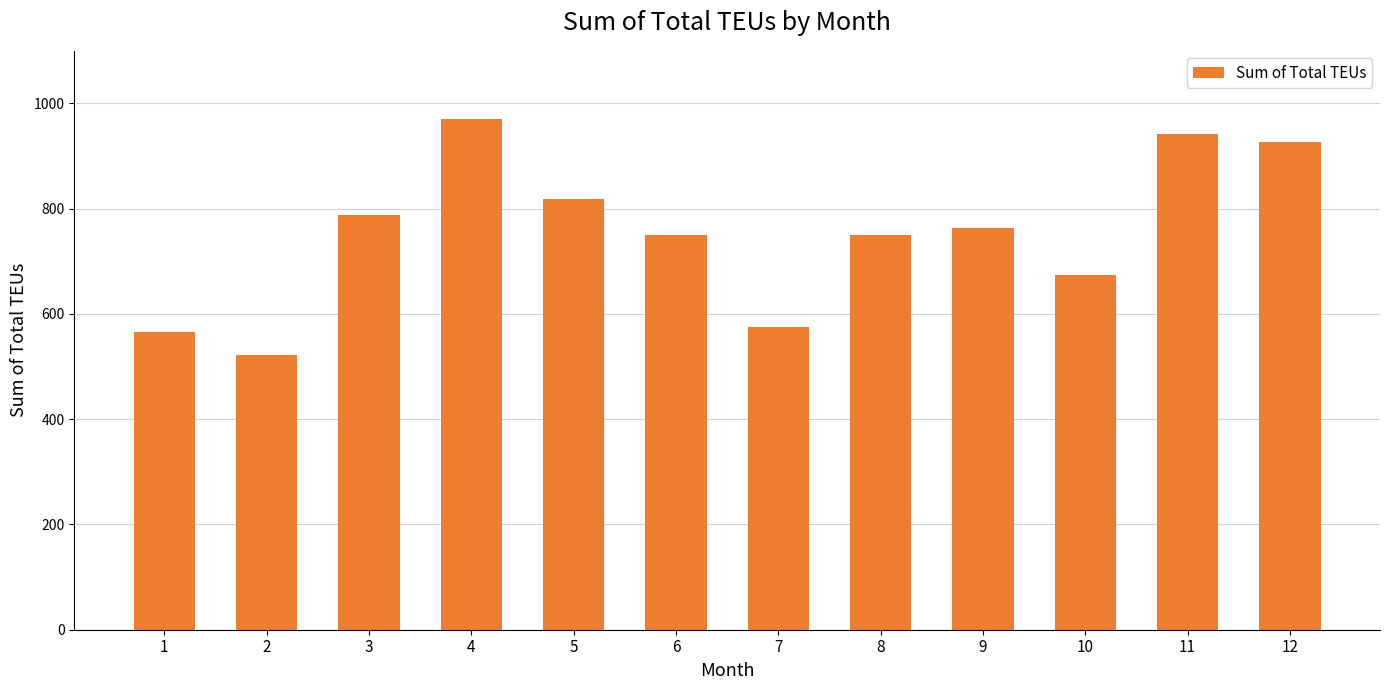

The value at 4 is 970.2. True or false?

True